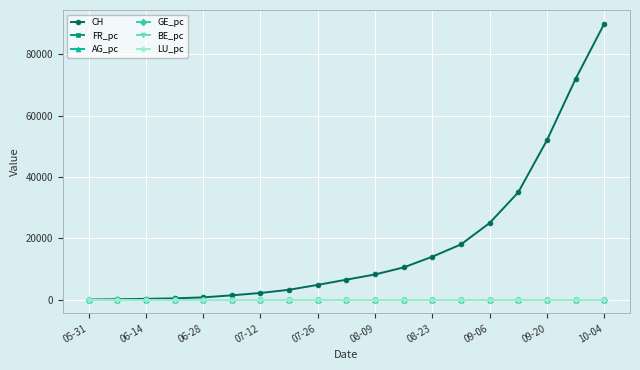

Which series has the largest total across all categories?

CH